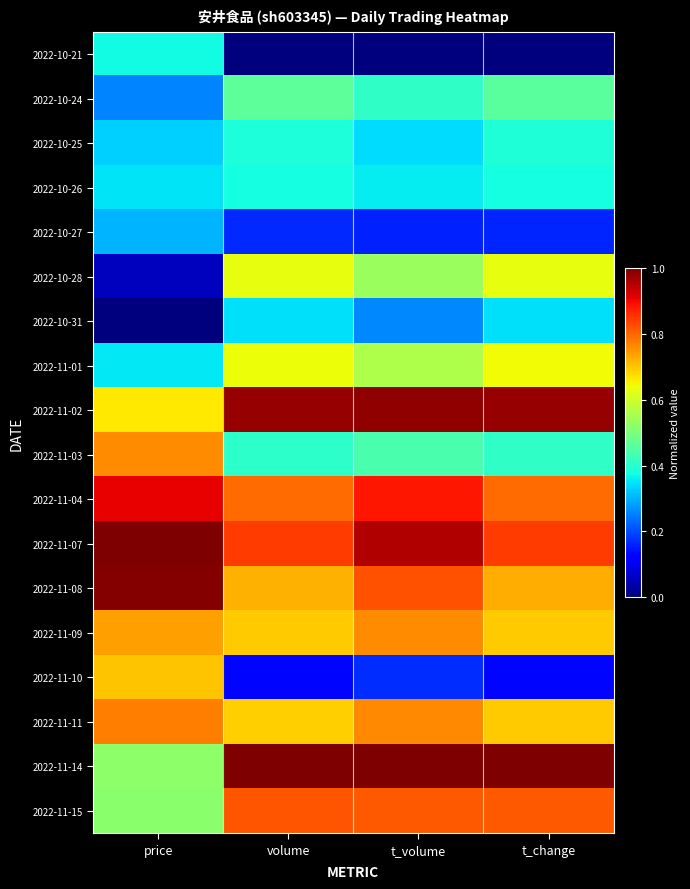

Reading left to right, what are all the values shown in this chart?

2022-10-21: 0.4	0.4	0.4	0.4	0.4	0.4	0.4	0.4	0.0	0.0	0.0	0.0	0.0	0.0	0.0	0.0	0.0	0.0	0.0	0.0	0.0	0.0	0.0	0.0	0.0	0.0	0.0	0.0	0.0	0.0	0.0	0.0
2022-10-24: 0.3	0.3	0.3	0.3	0.3	0.3	0.3	0.3	0.5	0.5	0.5	0.5	0.5	0.5	0.5	0.5	0.4	0.4	0.4	0.4	0.4	0.4	0.4	0.4	0.5	0.5	0.5	0.5	0.5	0.5	0.5	0.5
2022-10-25: 0.3	0.3	0.3	0.3	0.3	0.3	0.3	0.3	0.4	0.4	0.4	0.4	0.4	0.4	0.4	0.4	0.3	0.3	0.3	0.3	0.3	0.3	0.3	0.3	0.4	0.4	0.4	0.4	0.4	0.4	0.4	0.4
2022-10-26: 0.4	0.4	0.4	0.4	0.4	0.4	0.4	0.4	0.4	0.4	0.4	0.4	0.4	0.4	0.4	0.4	0.4	0.4	0.4	0.4	0.4	0.4	0.4	0.4	0.4	0.4	0.4	0.4	0.4	0.4	0.4	0.4
2022-10-27: 0.3	0.3	0.3	0.3	0.3	0.3	0.3	0.3	0.2	0.2	0.2	0.2	0.2	0.2	0.2	0.2	0.2	0.2	0.2	0.2	0.2	0.2	0.2	0.2	0.2	0.2	0.2	0.2	0.2	0.2	0.2	0.2
2022-10-28: 0.1	0.1	0.1	0.1	0.1	0.1	0.1	0.1	0.6	0.6	0.6	0.6	0.6	0.6	0.6	0.6	0.5	0.5	0.5	0.5	0.5	0.5	0.5	0.5	0.6	0.6	0.6	0.6	0.6	0.6	0.6	0.6
2022-10-31: 0.0	0.0	0.0	0.0	0.0	0.0	0.0	0.0	0.3	0.3	0.3	0.3	0.3	0.3	0.3	0.3	0.3	0.3	0.3	0.3	0.3	0.3	0.3	0.3	0.3	0.3	0.3	0.3	0.3	0.3	0.3	0.3
2022-11-01: 0.4	0.4	0.4	0.4	0.4	0.4	0.4	0.4	0.6	0.6	0.6	0.6	0.6	0.6	0.6	0.6	0.6	0.6	0.6	0.6	0.6	0.6	0.6	0.6	0.6	0.6	0.6	0.6	0.6	0.6	0.6	0.6
2022-11-02: 0.7	0.7	0.7	0.7	0.7	0.7	0.7	0.7	1.0	1.0	1.0	1.0	1.0	1.0	1.0	1.0	1.0	1.0	1.0	1.0	1.0	1.0	1.0	1.0	1.0	1.0	1.0	1.0	1.0	1.0	1.0	1.0
2022-11-03: 0.8	0.8	0.8	0.8	0.8	0.8	0.8	0.8	0.4	0.4	0.4	0.4	0.4	0.4	0.4	0.4	0.4	0.4	0.4	0.4	0.4	0.4	0.4	0.4	0.4	0.4	0.4	0.4	0.4	0.4	0.4	0.4
2022-11-04: 0.9	0.9	0.9	0.9	0.9	0.9	0.9	0.9	0.8	0.8	0.8	0.8	0.8	0.8	0.8	0.8	0.9	0.9	0.9	0.9	0.9	0.9	0.9	0.9	0.8	0.8	0.8	0.8	0.8	0.8	0.8	0.8
2022-11-07: 1.0	1.0	1.0	1.0	1.0	1.0	1.0	1.0	0.8	0.8	0.8	0.8	0.8	0.8	0.8	0.8	1.0	1.0	1.0	1.0	1.0	1.0	1.0	1.0	0.8	0.8	0.8	0.8	0.8	0.8	0.8	0.8
2022-11-08: 1.0	1.0	1.0	1.0	1.0	1.0	1.0	1.0	0.7	0.7	0.7	0.7	0.7	0.7	0.7	0.7	0.8	0.8	0.8	0.8	0.8	0.8	0.8	0.8	0.7	0.7	0.7	0.7	0.7	0.7	0.7	0.7
2022-11-09: 0.7	0.7	0.7	0.7	0.7	0.7	0.7	0.7	0.7	0.7	0.7	0.7	0.7	0.7	0.7	0.7	0.8	0.8	0.8	0.8	0.8	0.8	0.8	0.8	0.7	0.7	0.7	0.7	0.7	0.7	0.7	0.7
2022-11-10: 0.7	0.7	0.7	0.7	0.7	0.7	0.7	0.7	0.1	0.1	0.1	0.1	0.1	0.1	0.1	0.1	0.2	0.2	0.2	0.2	0.2	0.2	0.2	0.2	0.1	0.1	0.1	0.1	0.1	0.1	0.1	0.1
2022-11-11: 0.8	0.8	0.8	0.8	0.8	0.8	0.8	0.8	0.7	0.7	0.7	0.7	0.7	0.7	0.7	0.7	0.8	0.8	0.8	0.8	0.8	0.8	0.8	0.8	0.7	0.7	0.7	0.7	0.7	0.7	0.7	0.7
2022-11-14: 0.5	0.5	0.5	0.5	0.5	0.5	0.5	0.5	1.0	1.0	1.0	1.0	1.0	1.0	1.0	1.0	1.0	1.0	1.0	1.0	1.0	1.0	1.0	1.0	1.0	1.0	1.0	1.0	1.0	1.0	1.0	1.0
2022-11-15: 0.5	0.5	0.5	0.5	0.5	0.5	0.5	0.5	0.8	0.8	0.8	0.8	0.8	0.8	0.8	0.8	0.8	0.8	0.8	0.8	0.8	0.8	0.8	0.8	0.8	0.8	0.8	0.8	0.8	0.8	0.8	0.8